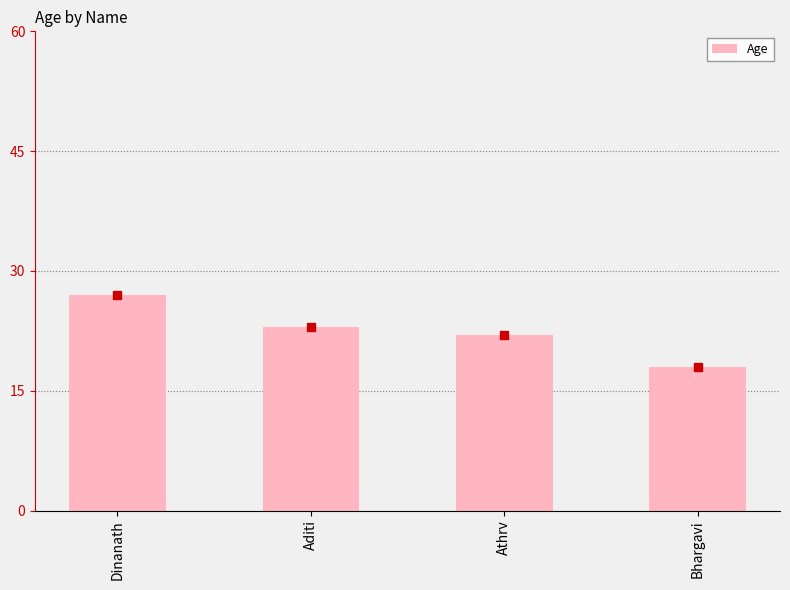

At which label does the data first exceed 23?

Dinanath